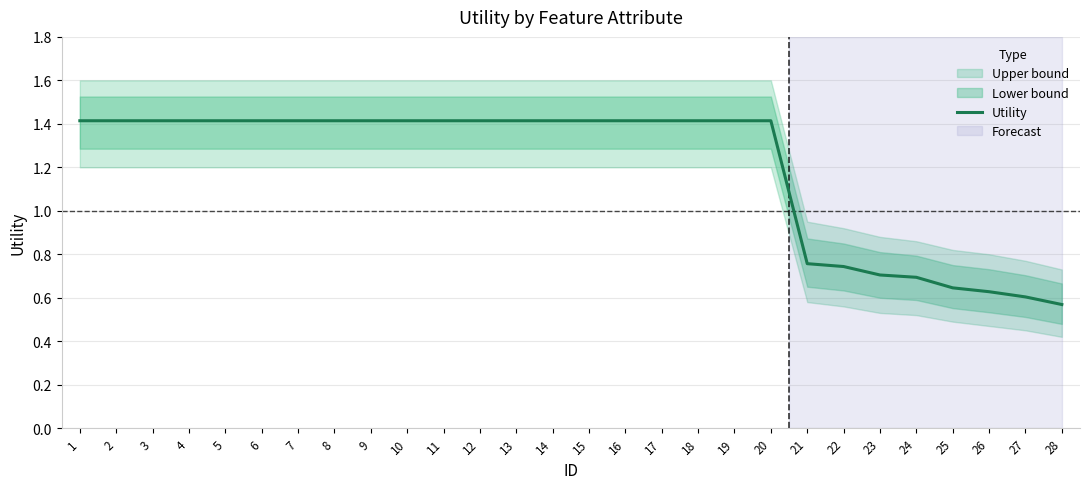

At which category does the chart reach its minimum across all series?

28